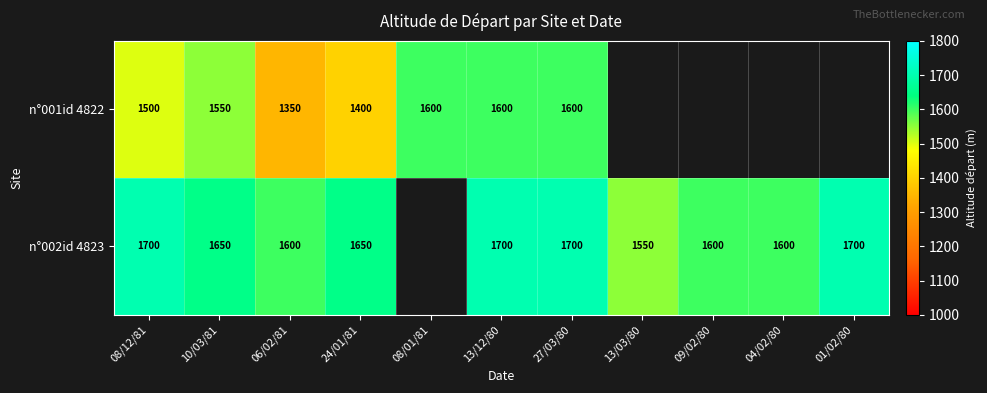

At 10/03/81, list the series in order from largest to smallest.

n°002id 4823, n°001id 4822